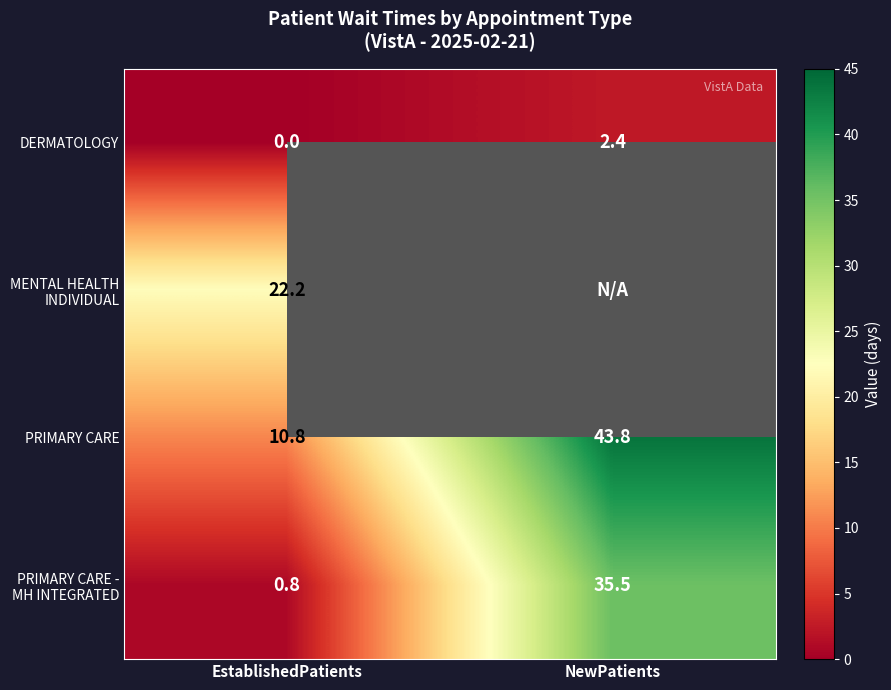

Is the value of PRIMARY CARE at EstablishedPatients greater than the value of DERMATOLOGY at EstablishedPatients?

Yes